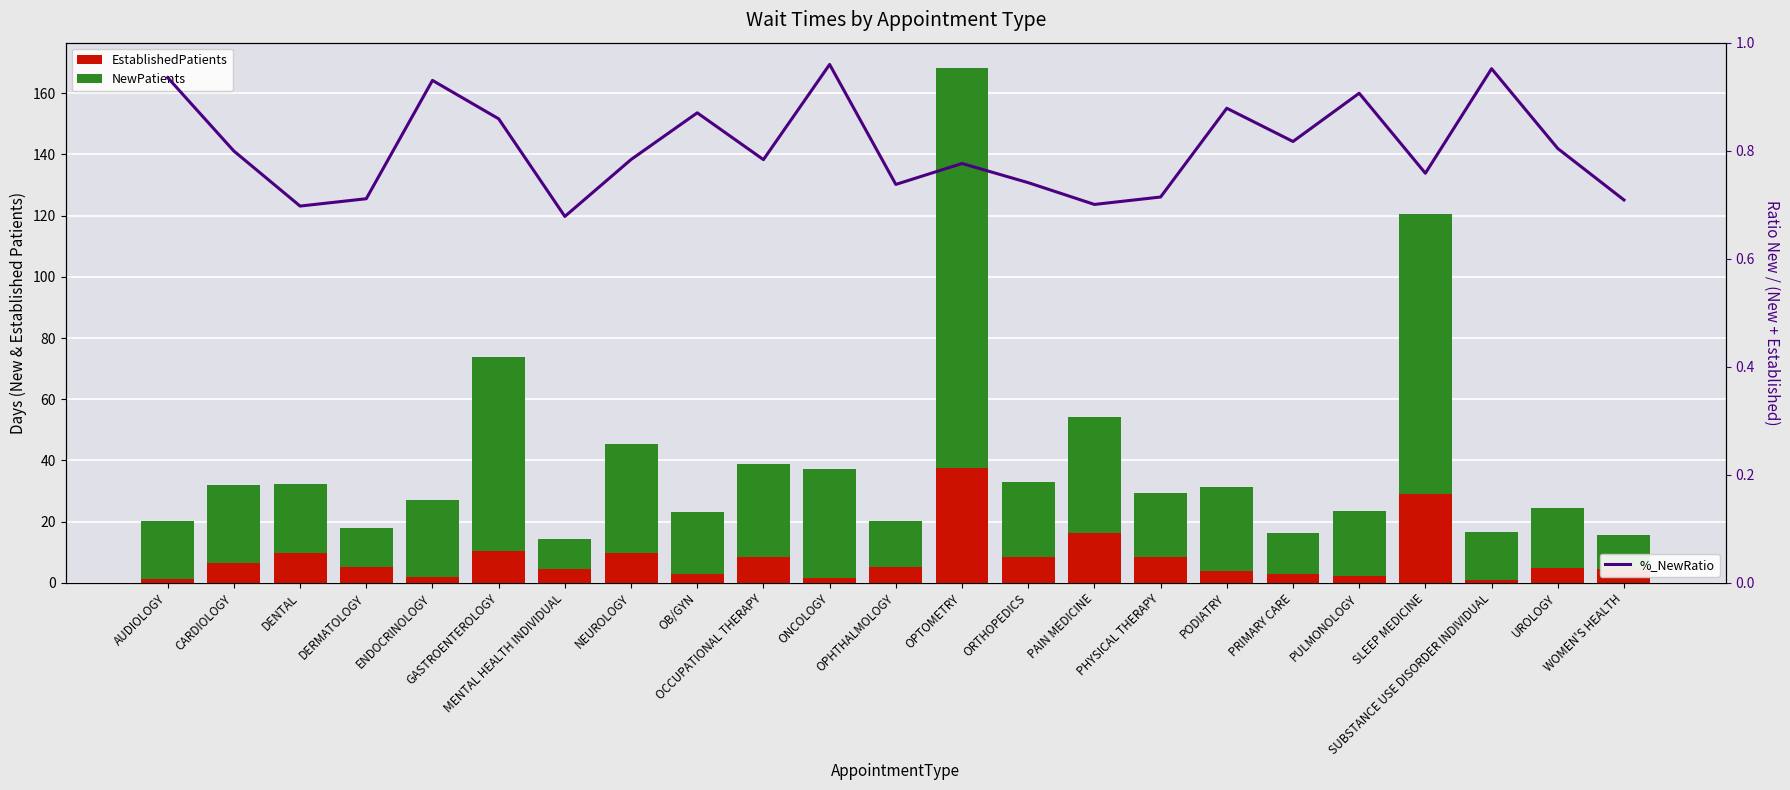

Reading right to left, list all the values displayed in this chart.

EstablishedPatients: WOMEN'S HEALTH=4.6	UROLOGY=4.8	SUBSTANCE USE DISORDER INDIVIDUAL=0.8	SLEEP MEDICINE=29.1	PULMONOLOGY=2.2	PRIMARY CARE=3.0	PODIATRY=3.8	PHYSICAL THERAPY=8.4	PAIN MEDICINE=16.2	ORTHOPEDICS=8.5	OPTOMETRY=37.6	OPHTHALMOLOGY=5.3	ONCOLOGY=1.5	OCCUPATIONAL THERAPY=8.4	OB/GYN=3.0	NEUROLOGY=9.8	MENTAL HEALTH INDIVIDUAL=4.6	GASTROENTEROLOGY=10.4	ENDOCRINOLOGY=1.9	DERMATOLOGY=5.2	DENTAL=9.8	CARDIOLOGY=6.4	AUDIOLOGY=1.3
NewPatients: WOMEN'S HEALTH=11.2	UROLOGY=19.7	SUBSTANCE USE DISORDER INDIVIDUAL=15.8	SLEEP MEDICINE=91.3	PULMONOLOGY=21.3	PRIMARY CARE=13.4	PODIATRY=27.5	PHYSICAL THERAPY=21.0	PAIN MEDICINE=37.9	ORTHOPEDICS=24.3	OPTOMETRY=130.5	OPHTHALMOLOGY=14.9	ONCOLOGY=35.7	OCCUPATIONAL THERAPY=30.4	OB/GYN=20.1	NEUROLOGY=35.5	MENTAL HEALTH INDIVIDUAL=9.7	GASTROENTEROLOGY=63.4	ENDOCRINOLOGY=25.3	DERMATOLOGY=12.8	DENTAL=22.6	CARDIOLOGY=25.5	AUDIOLOGY=18.8
%_NewRatio: WOMEN'S HEALTH=0.7	UROLOGY=0.8	SUBSTANCE USE DISORDER INDIVIDUAL=1.0	SLEEP MEDICINE=0.8	PULMONOLOGY=0.9	PRIMARY CARE=0.8	PODIATRY=0.9	PHYSICAL THERAPY=0.7	PAIN MEDICINE=0.7	ORTHOPEDICS=0.7	OPTOMETRY=0.8	OPHTHALMOLOGY=0.7	ONCOLOGY=1.0	OCCUPATIONAL THERAPY=0.8	OB/GYN=0.9	NEUROLOGY=0.8	MENTAL HEALTH INDIVIDUAL=0.7	GASTROENTEROLOGY=0.9	ENDOCRINOLOGY=0.9	DERMATOLOGY=0.7	DENTAL=0.7	CARDIOLOGY=0.8	AUDIOLOGY=0.9